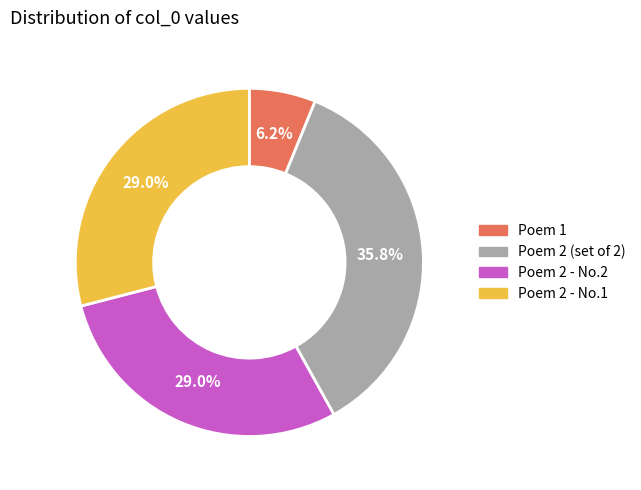

To the nearest percent, what is the difference between the largest and smallest slice percentages?

30%